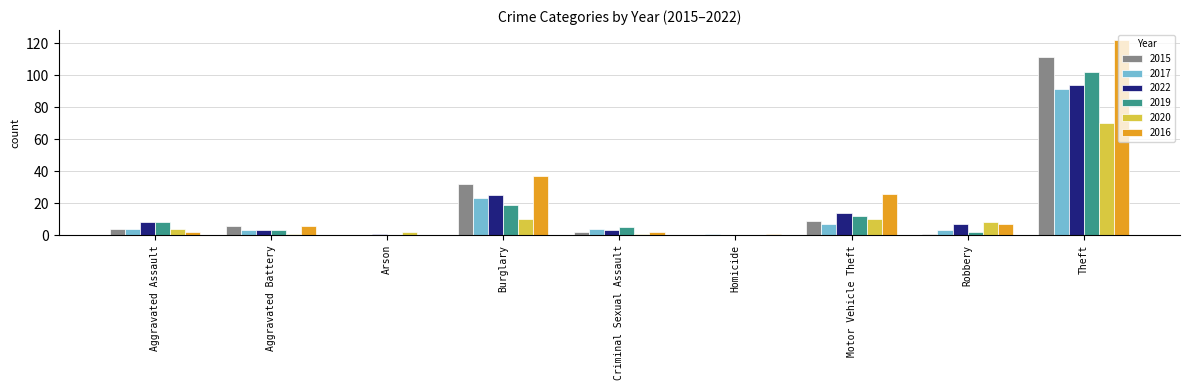

Which series changed the most between Arson and Motor Vehicle Theft?

2016